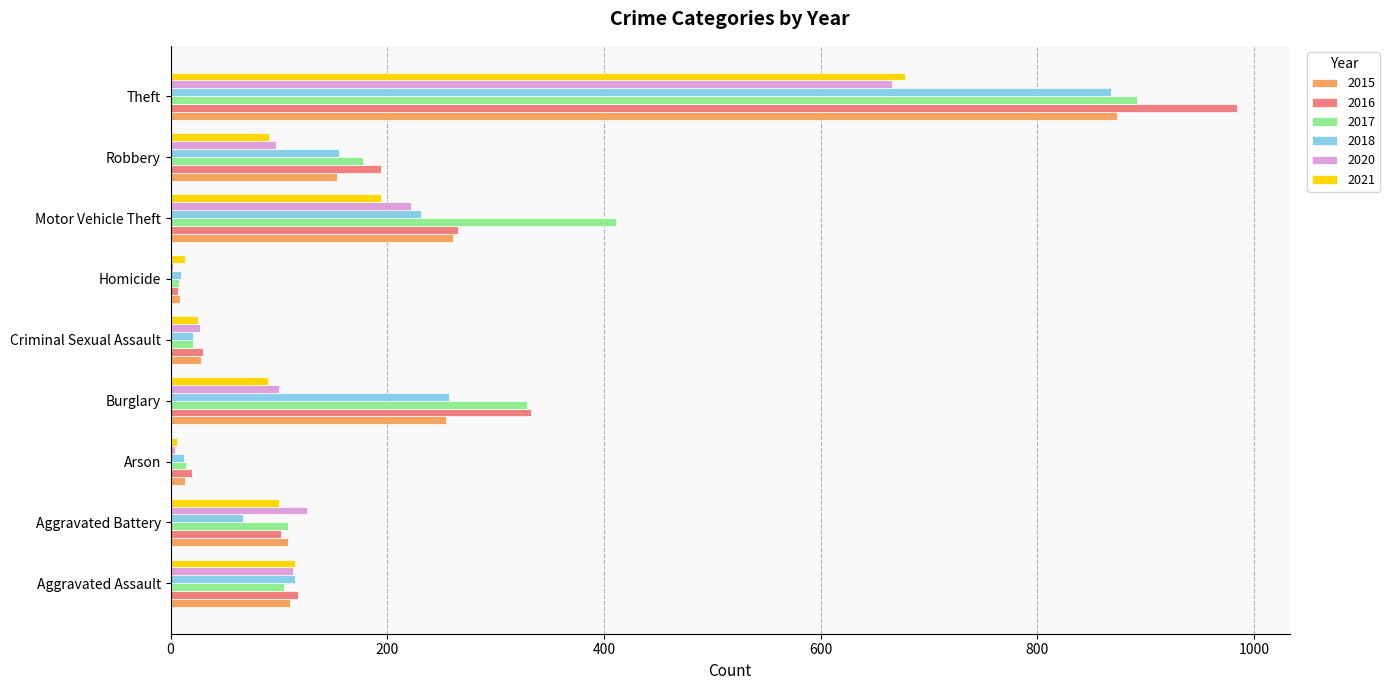

What is the total value across all series at Aggravated Assault?

676